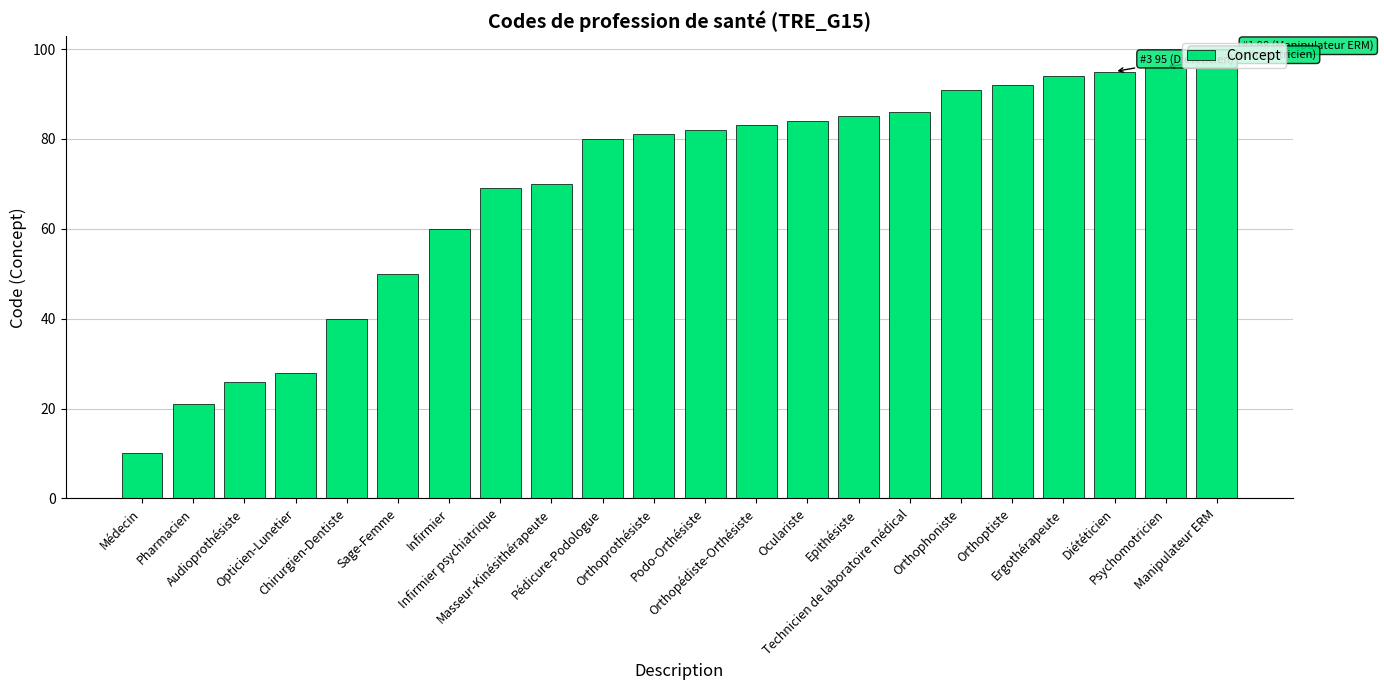

Reading right to left, what are all the values shown in this chart?

Manipulateur ERM=98	Psychomotricien=96	Diététicien=95	Ergothérapeute=94	Orthoptiste=92	Orthophoniste=91	Technicien de laboratoire médical=86	Epithésiste=85	Oculariste=84	Orthopédiste-Orthésiste=83	Podo-Orthésiste=82	Orthoprothésiste=81	Pédicure-Podologue=80	Masseur-Kinésithérapeute=70	Infirmier psychiatrique=69	Infirmier=60	Sage-Femme=50	Chirurgien-Dentiste=40	Opticien-Lunetier=28	Audioprothésiste=26	Pharmacien=21	Médecin=10